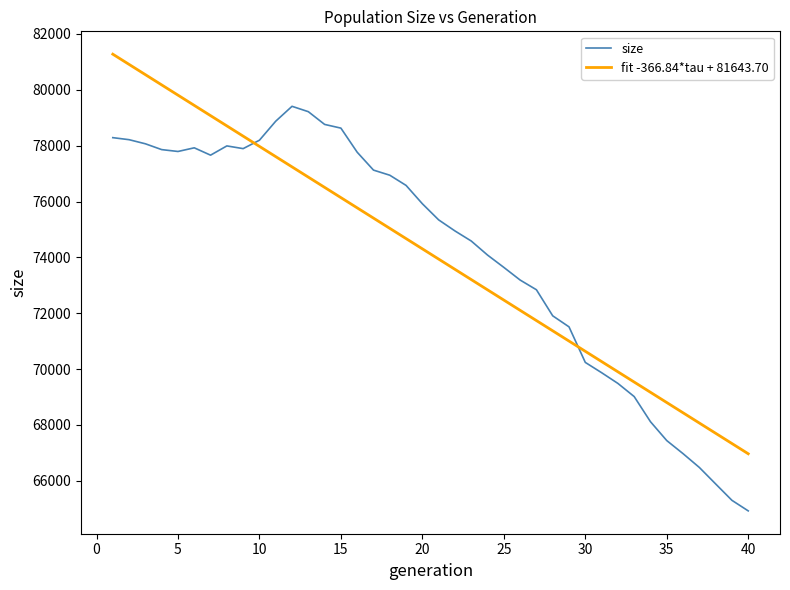

What is the highest value of the fit -366.84*tau + 81643.70 series?

81276.9